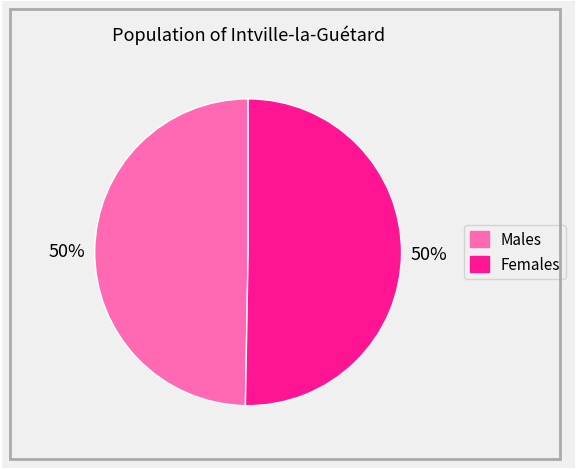

Approximately how many times larger is the value at Females compared to Males?

1.0